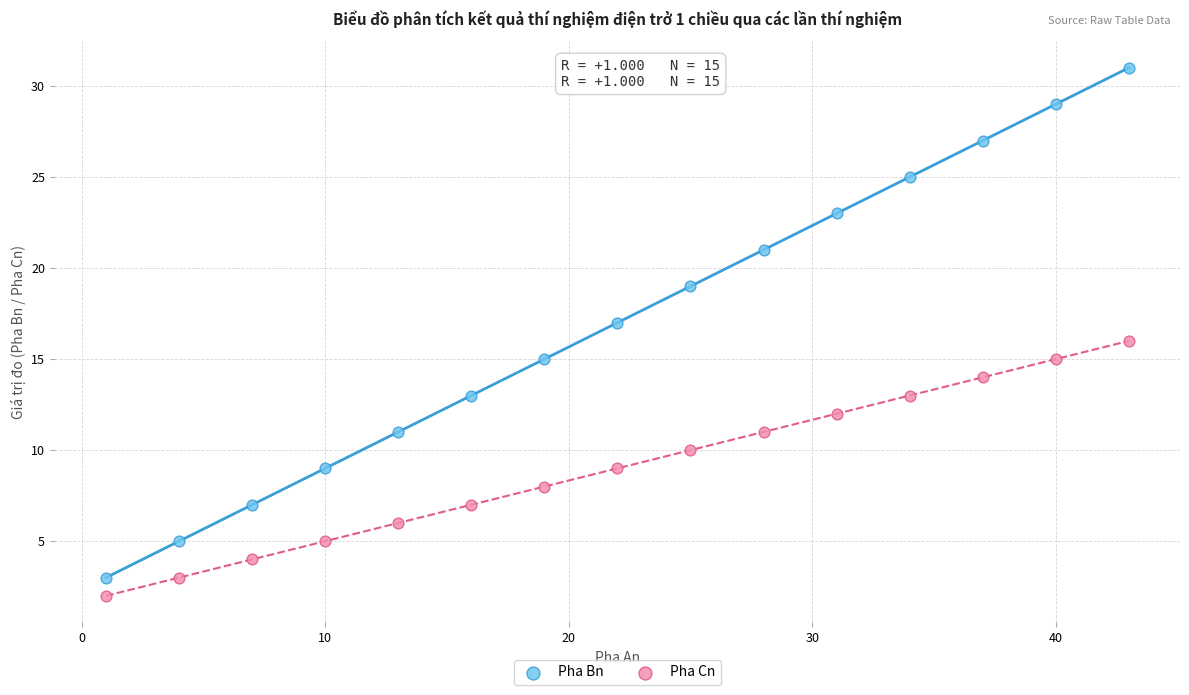

What are all the series names shown in the legend?

Pha Bn, Pha Cn